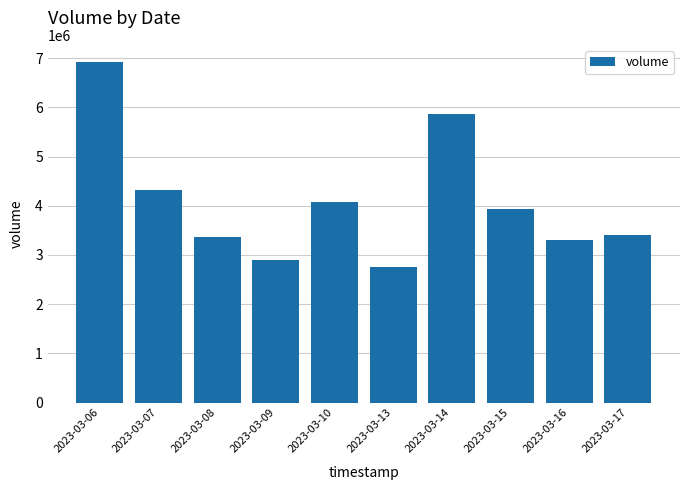

Are the bars horizontal?

No